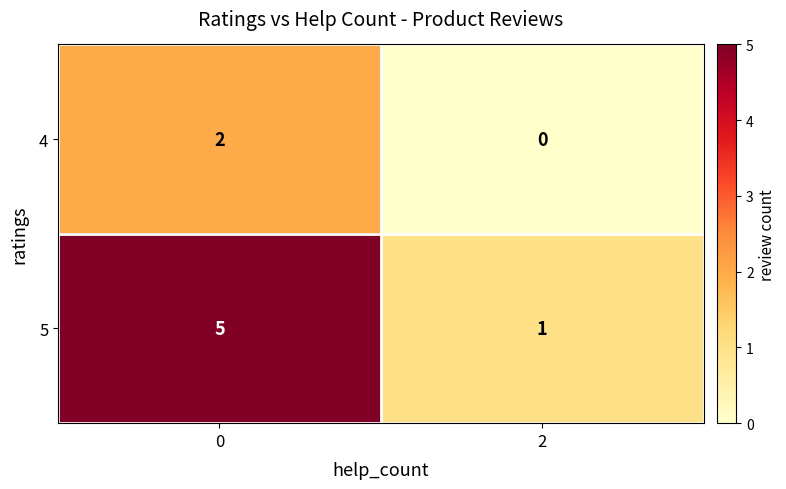

What is the sum of all 5 values?

6